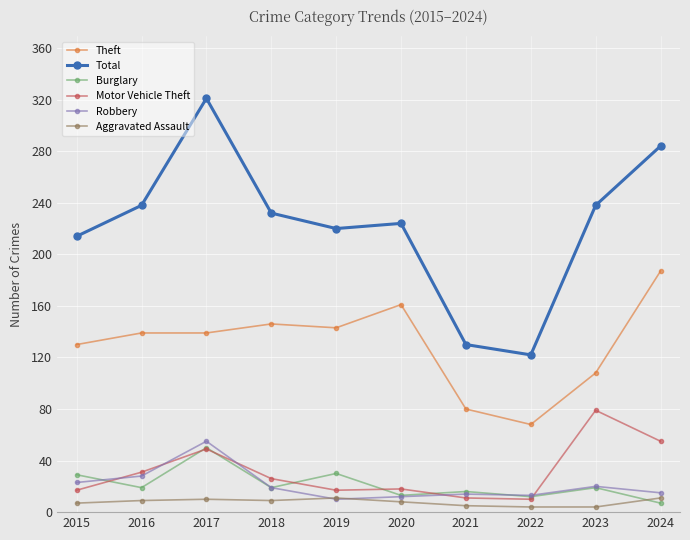

Where does the Total series first go above 232?

2016